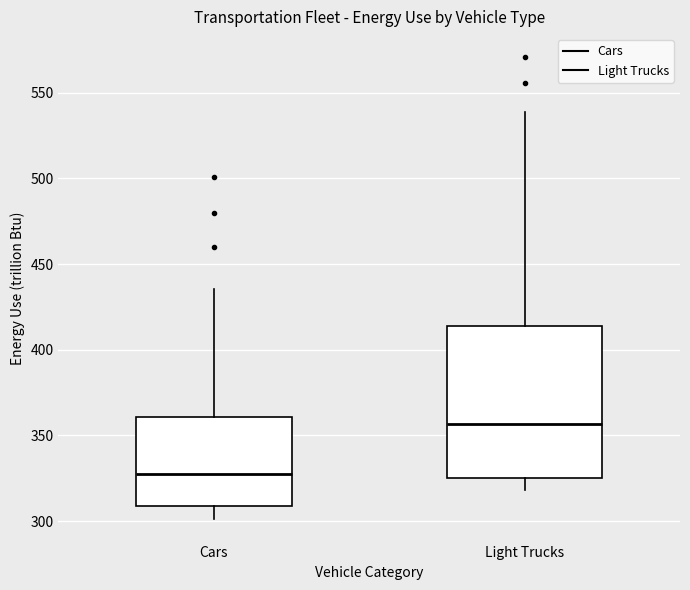

Where does the lower whisker of the box for Cars end on the y-axis? The values are not printed on the chart, so give them approximately, as read against the axis.

300